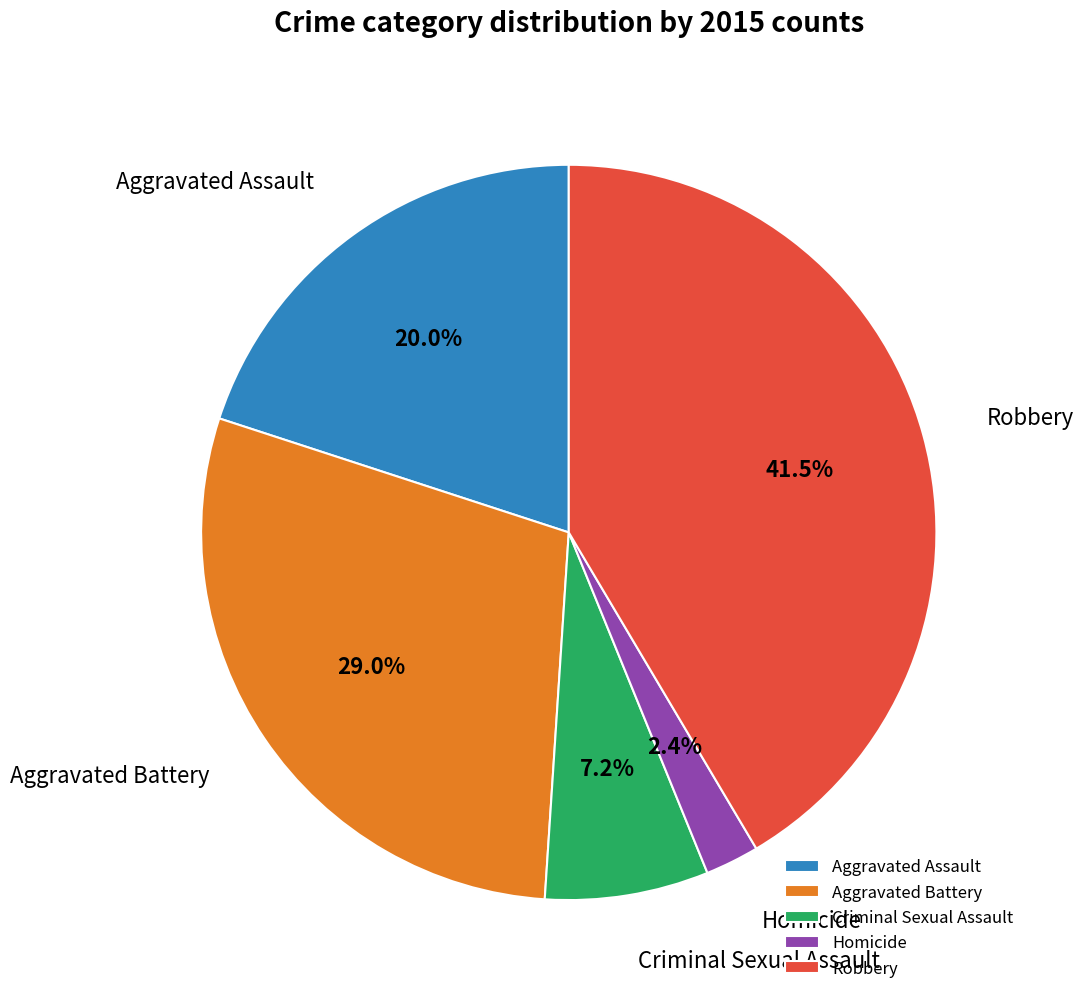

The Aggravated Battery slice represents 17% of the pie. True or false?

False